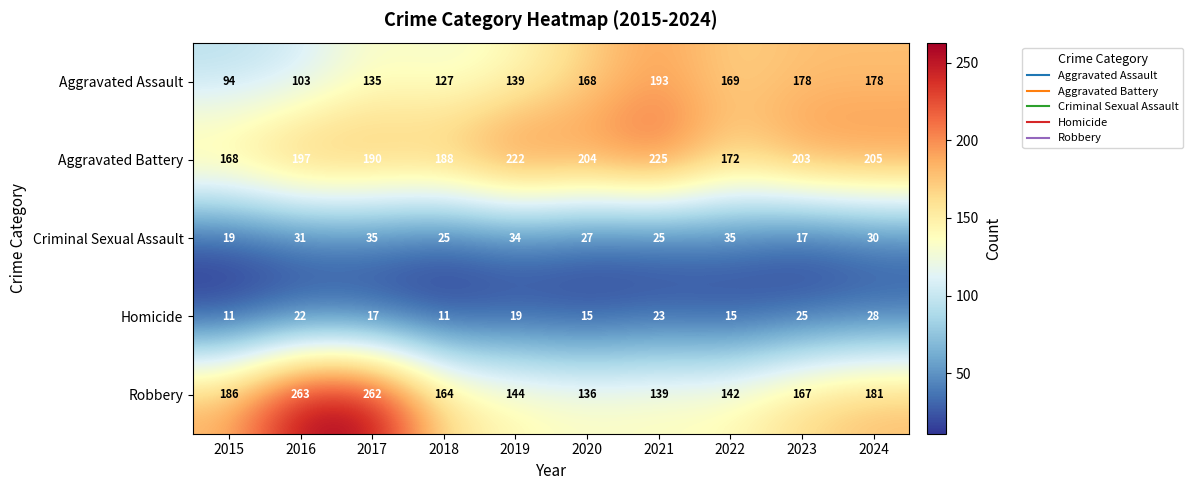

At which category does the chart reach its peak across all series?

2016